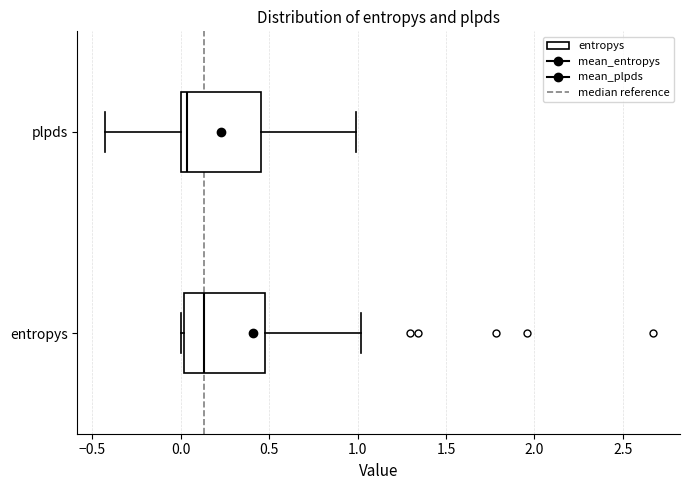

Where does the left whisker of the box for plpds end on the x-axis? The values are not printed on the chart, so give them approximately, as read against the axis.

-0.45